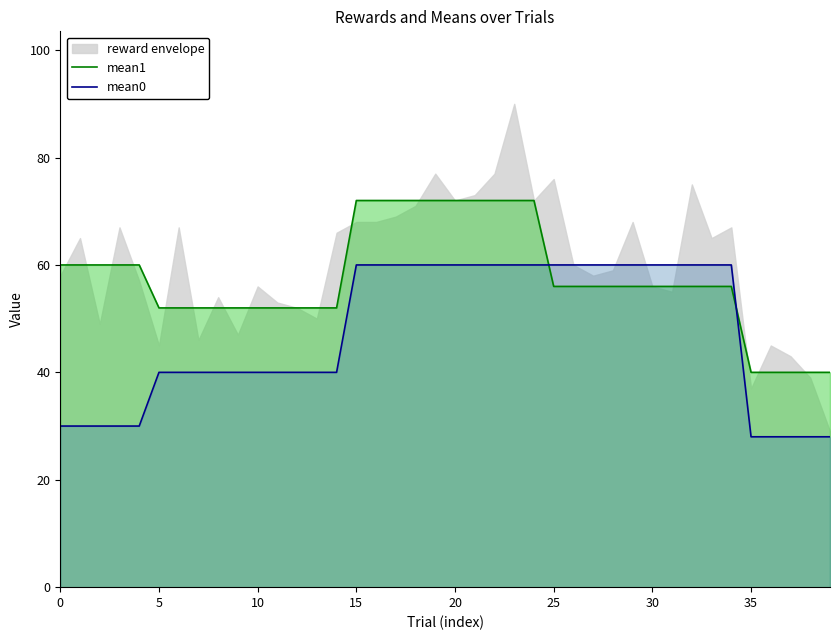

Which series ends up on top after the final intersection of mean0 and mean1?

mean1